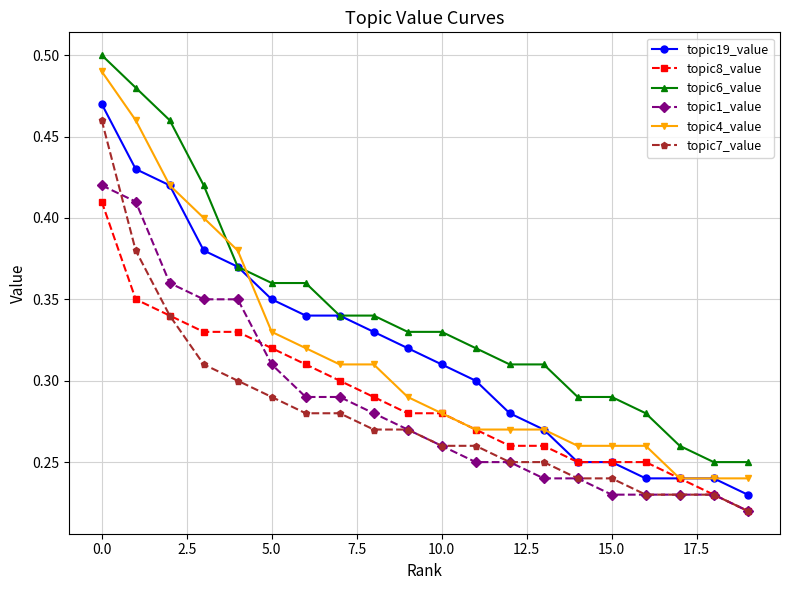

After their last crossing, which series has the higher values: topic6_value or topic4_value?

topic6_value